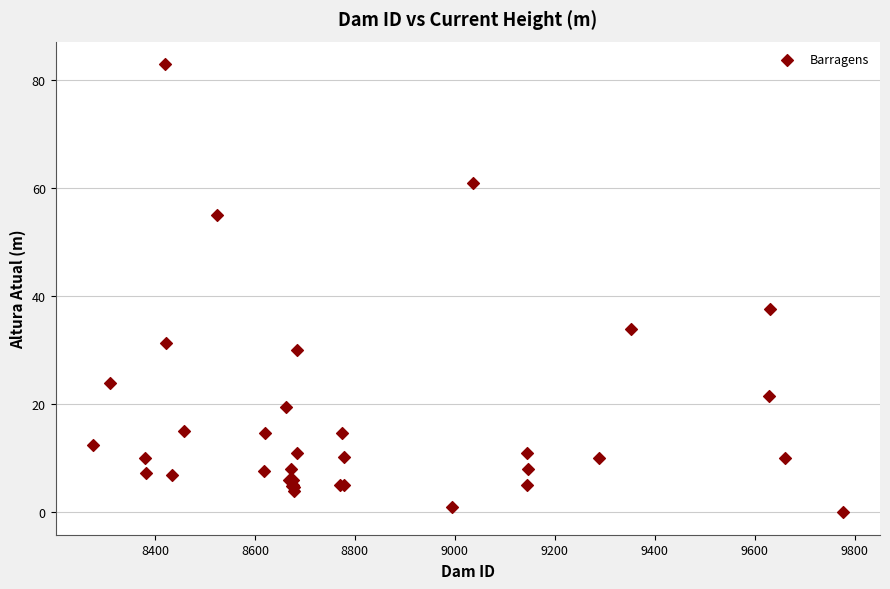

What Y value in the scatter plot is closest to 41?

37.7